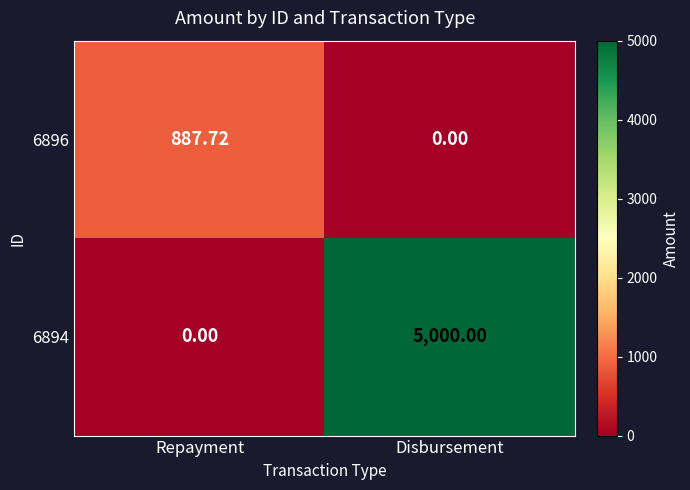

Count the number of data series in this chart.

2